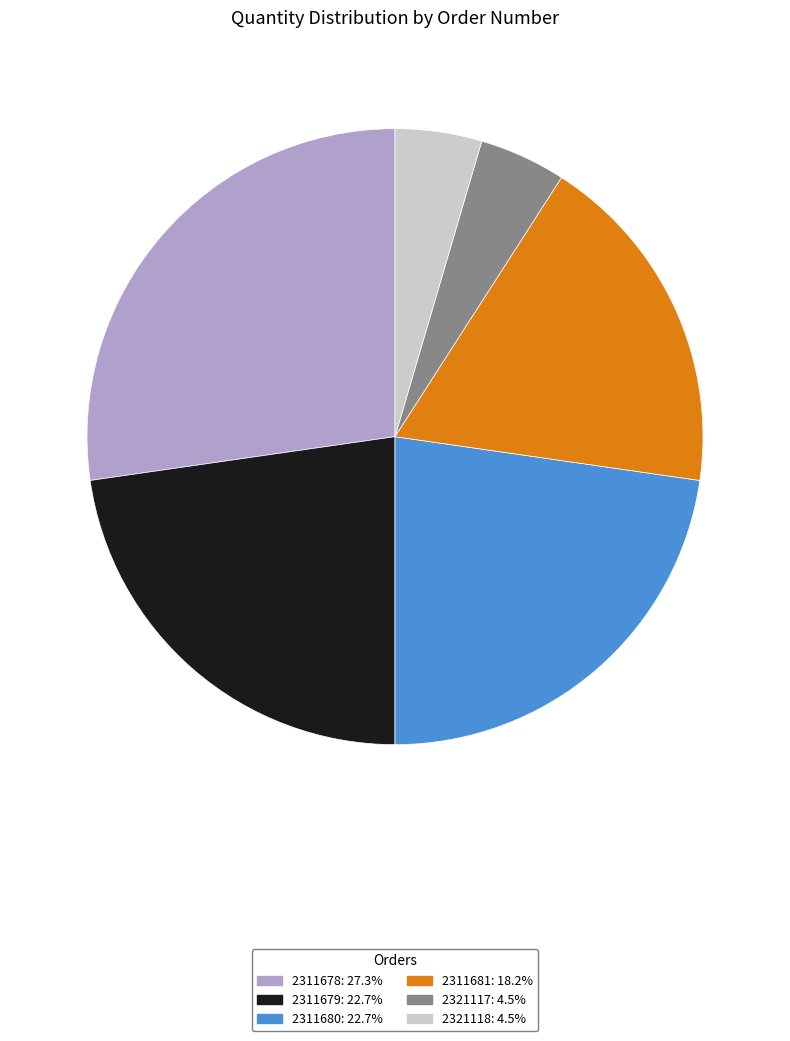

Does any single category account for the majority?

No